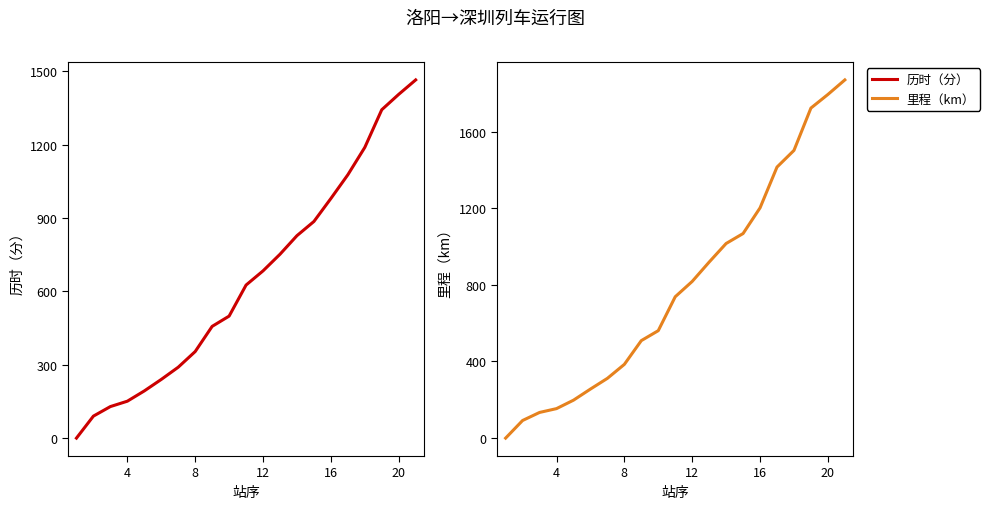

True or false: 历时（分） and 里程（km） cross at least once.

False